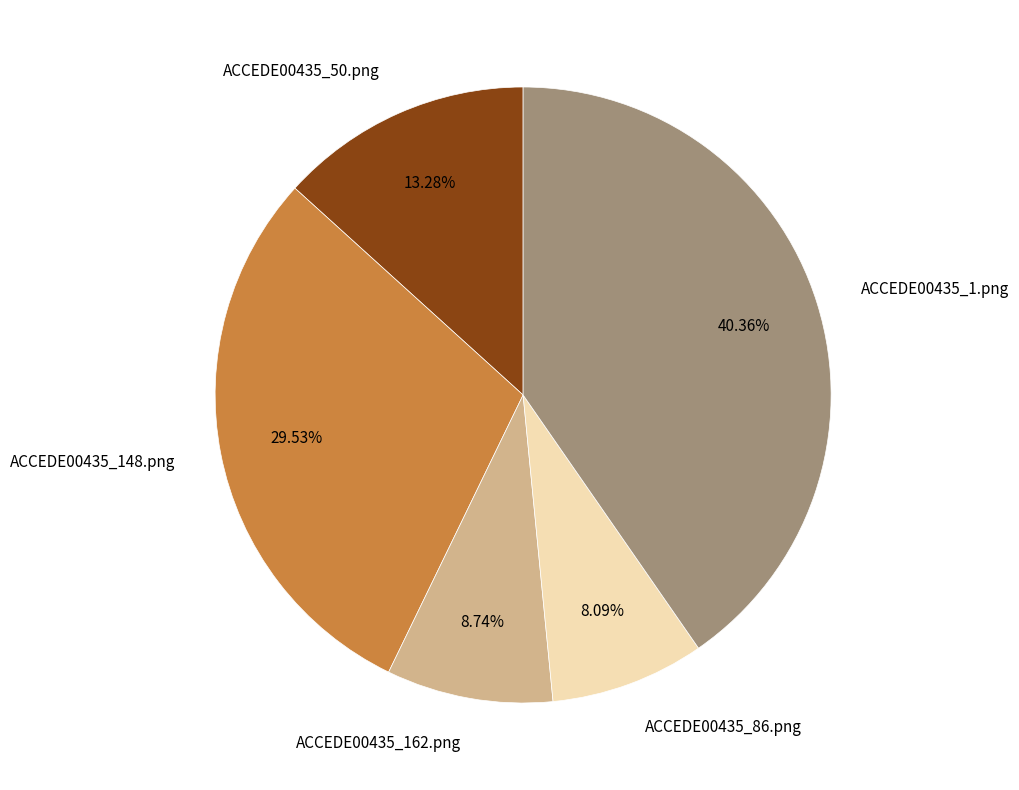

What is the smallest slice in the pie chart?

ACCEDE00435_86.png